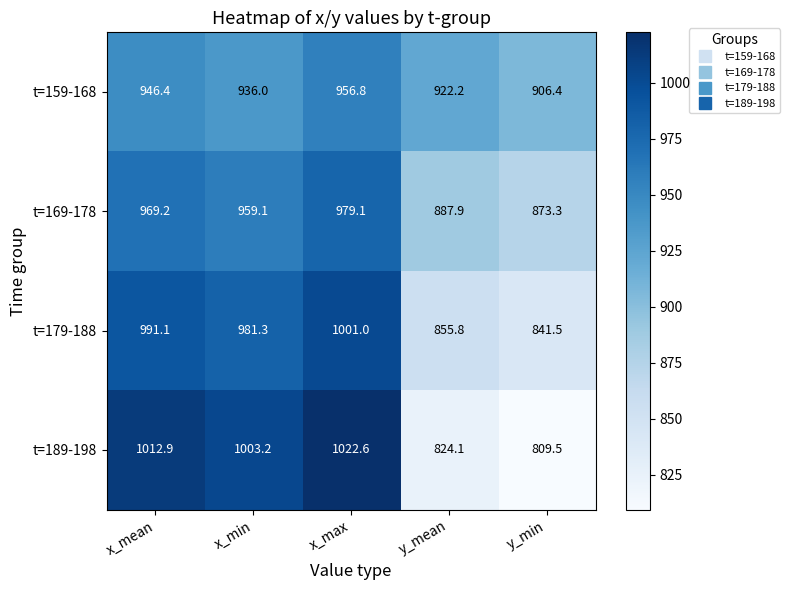

Count the number of data series in this chart.

4